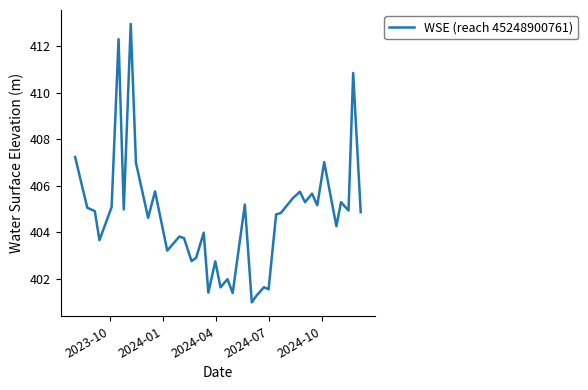

True or false: there are more than 0 points higher than both neighbors.

True